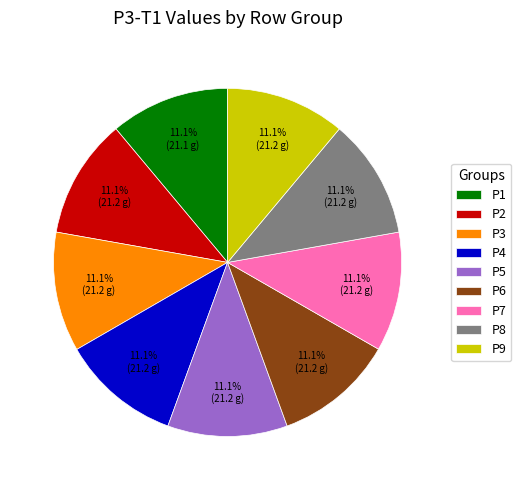

True or false: P9 accounts for 22% of the total.

False